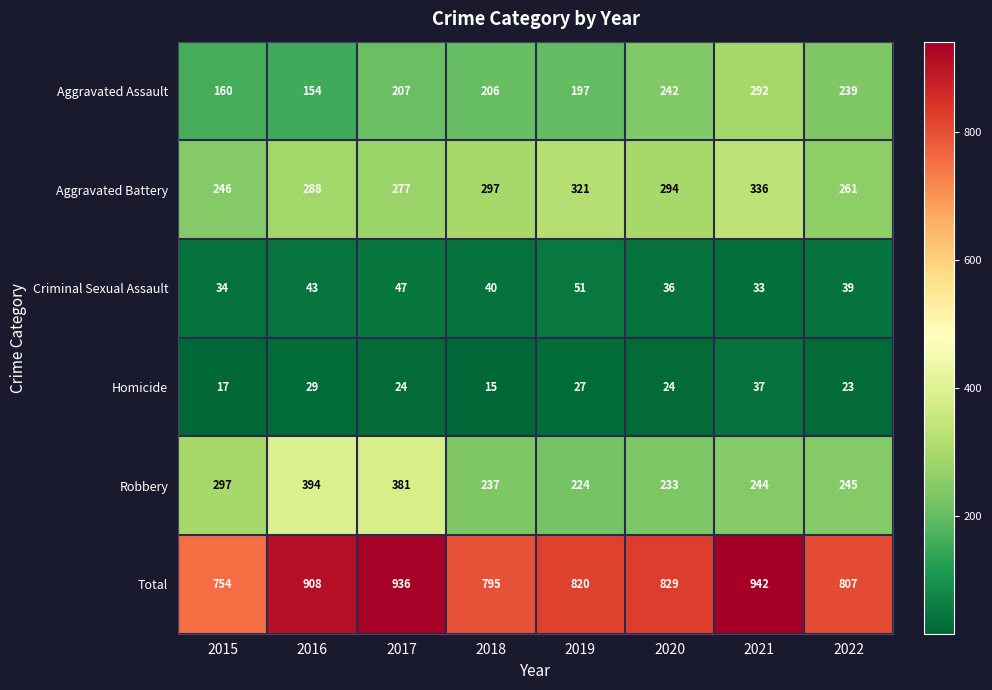

List the series in order of their peak value, lowest first.

Homicide, Criminal Sexual Assault, Aggravated Assault, Aggravated Battery, Robbery, Total